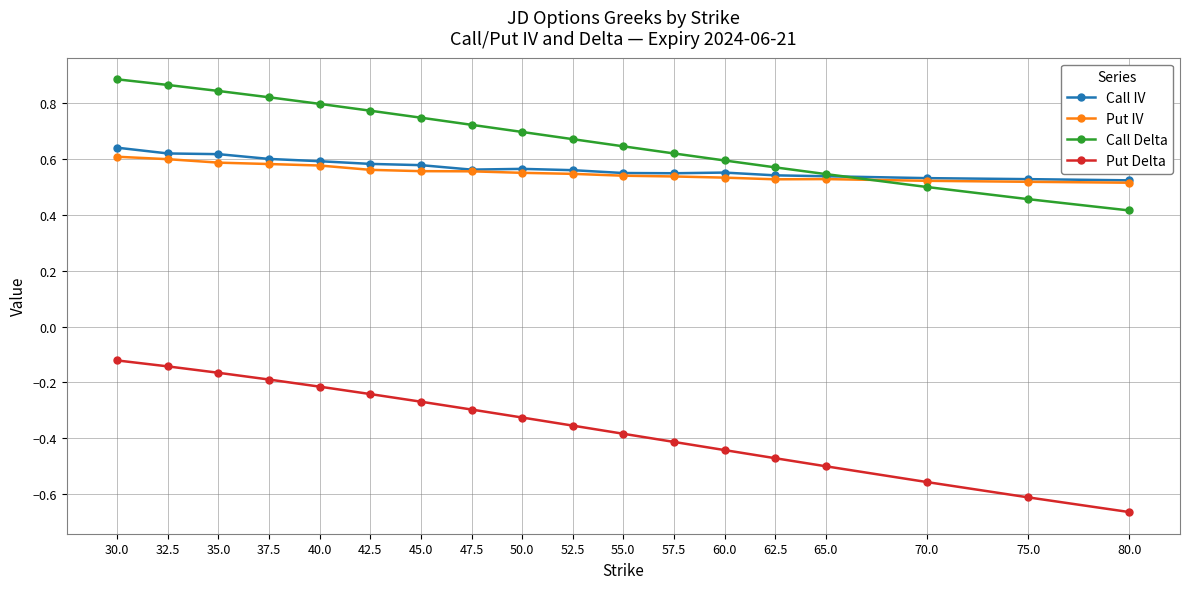

Where is Call Delta nearest to the value 0?

80.0